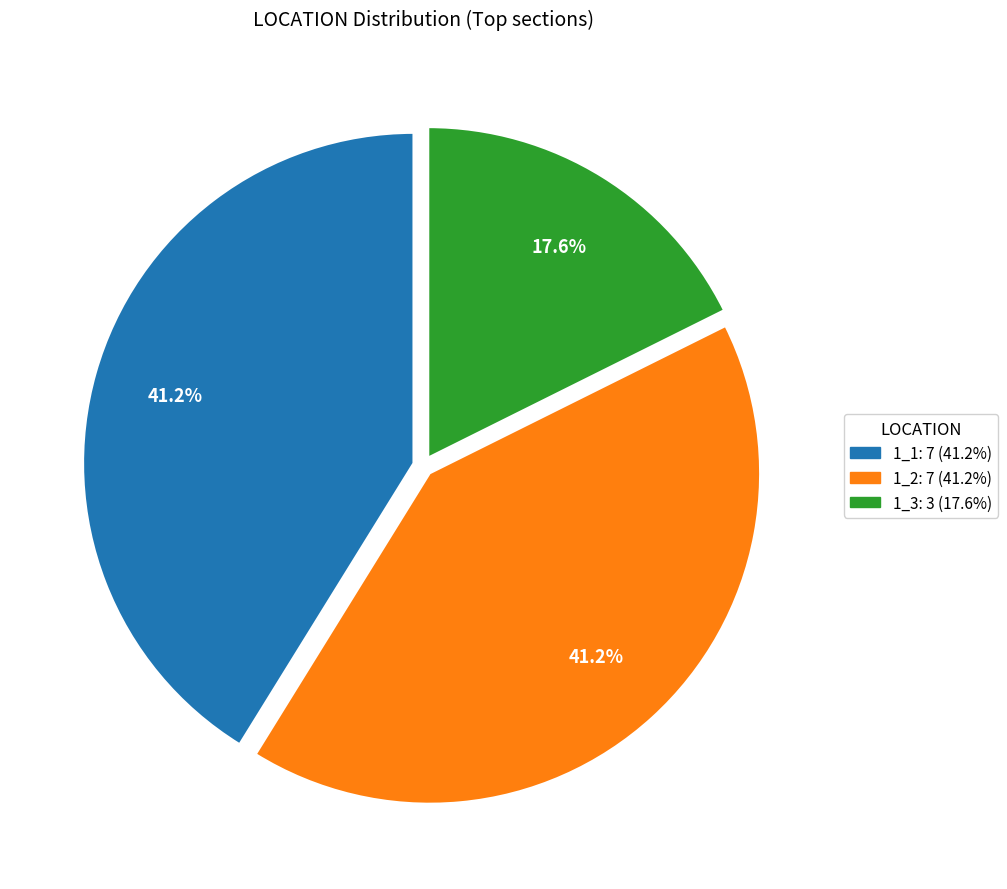

Is there a majority slice in this chart?

No